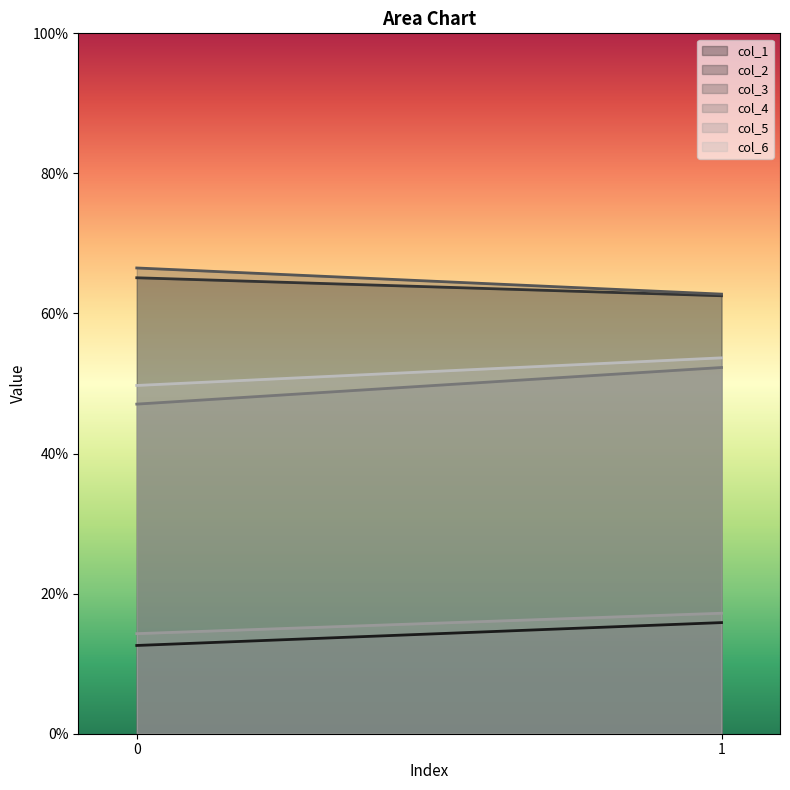

What are all the series names shown in the legend?

col_1, col_2, col_3, col_4, col_5, col_6